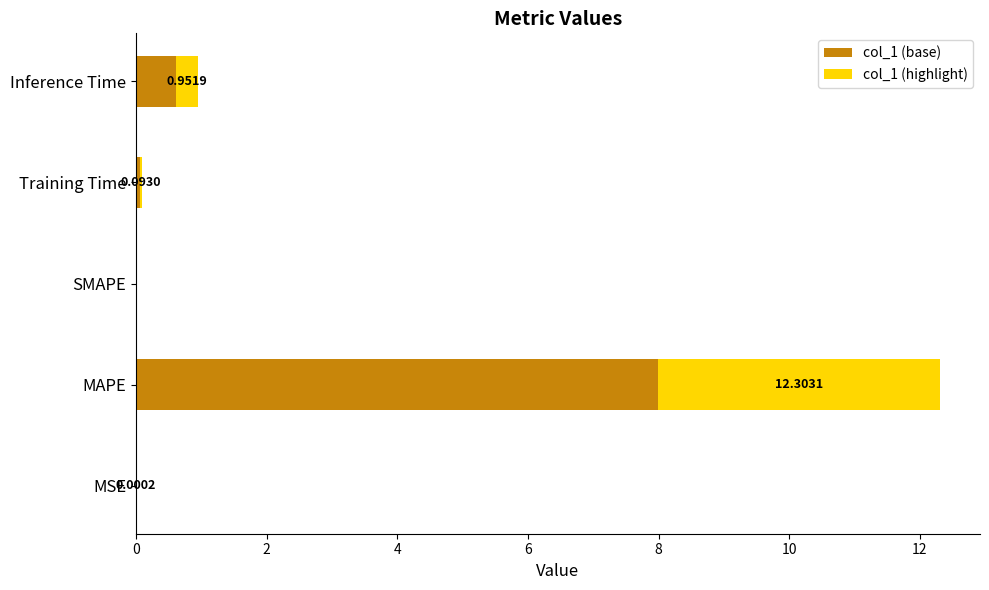

What is the difference between the maximum and minimum values?

12.3